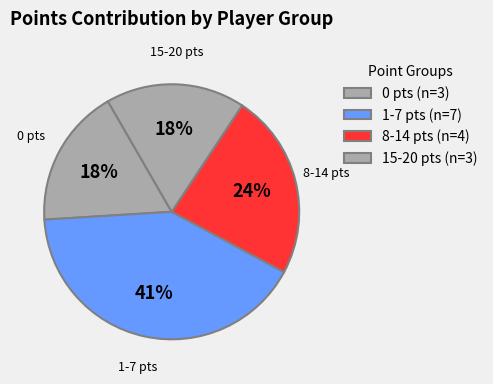

True or false: 1-7 pts accounts for 41% of the total.

True